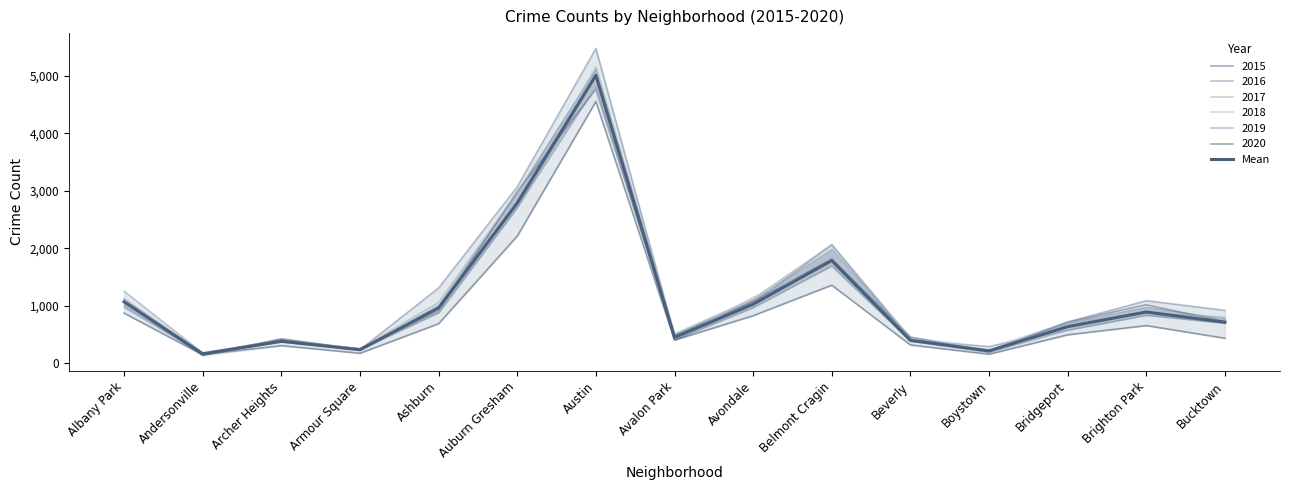

Does the chart have visible grid lines?

No